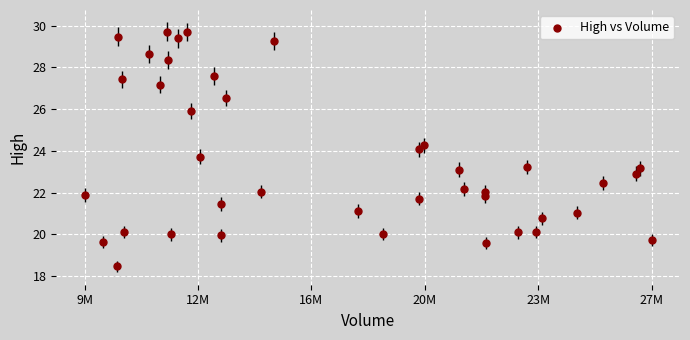

What is the range of X values (max minus min)?

18631100.0